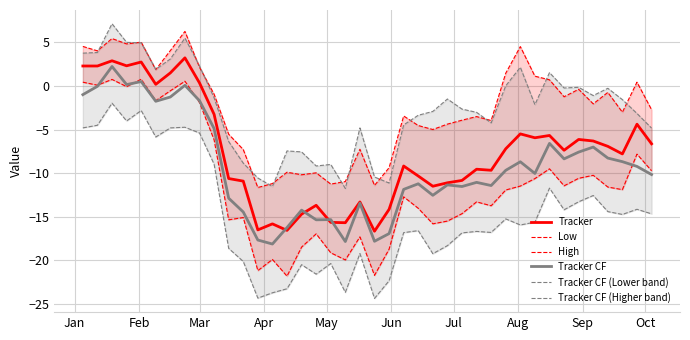

What is the lowest value of the Tracker series?

-16.6